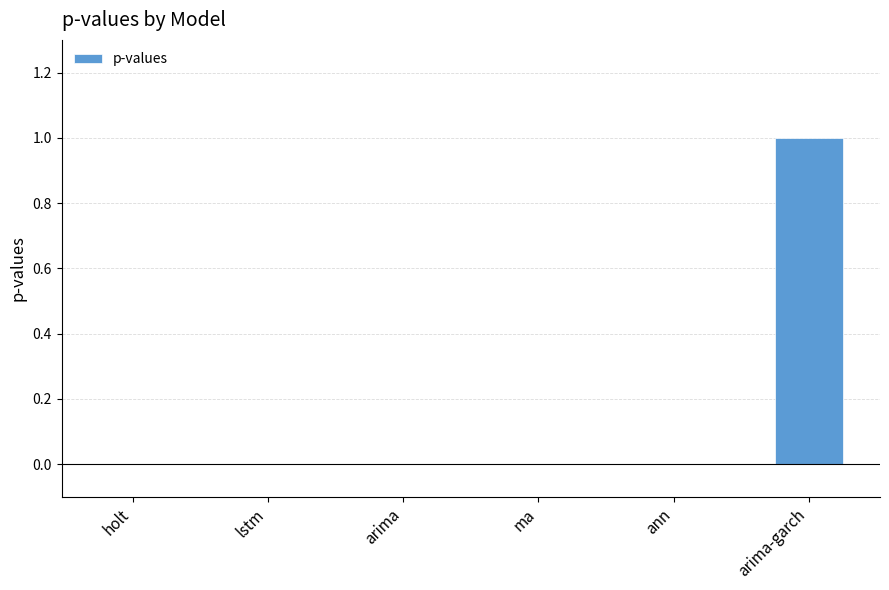

True or false: the data shows 1 at arima-garch.

True